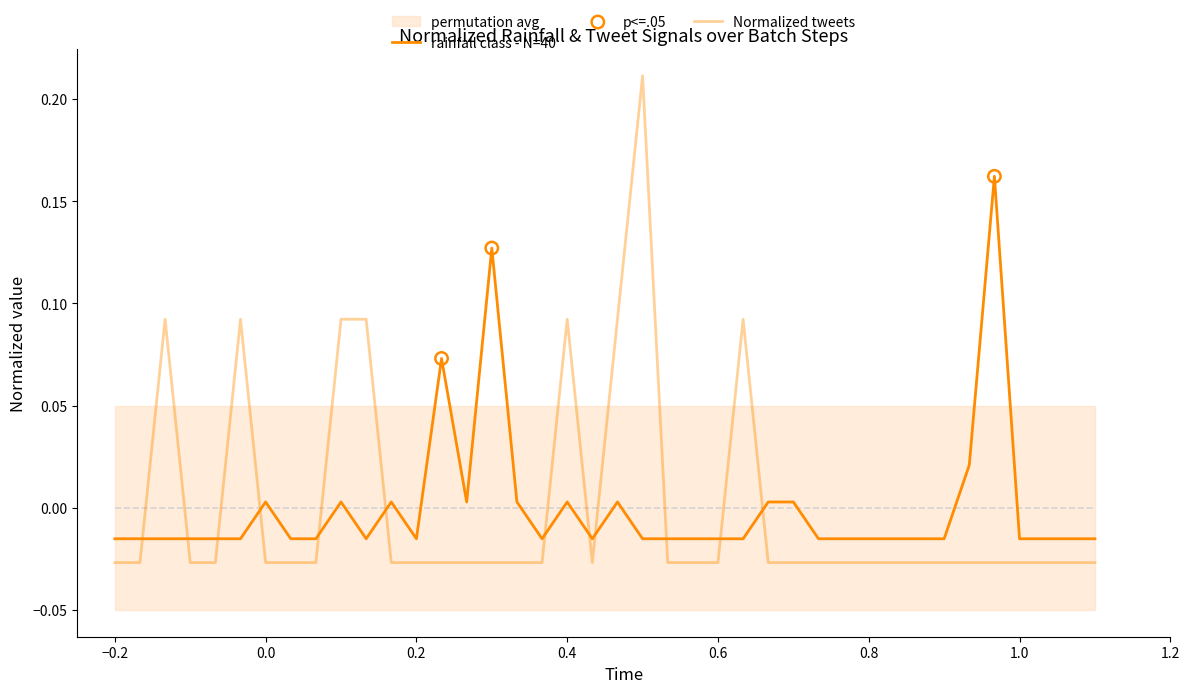

Is the value of Normalized tweets at 13 greater than the value of rainfall class at 15?

No